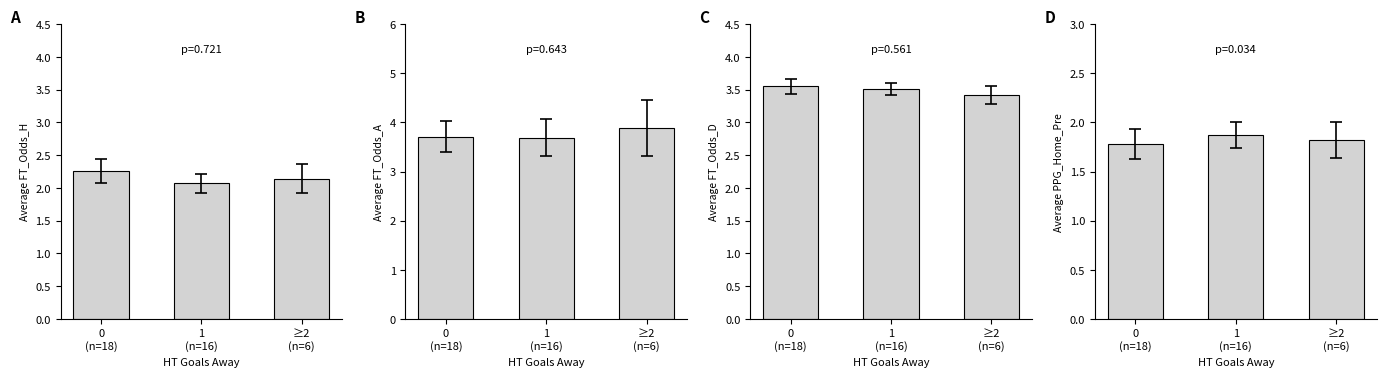

The Average FT_Odds_A series shows 6.1 at 0
(n=18). True or false?

False